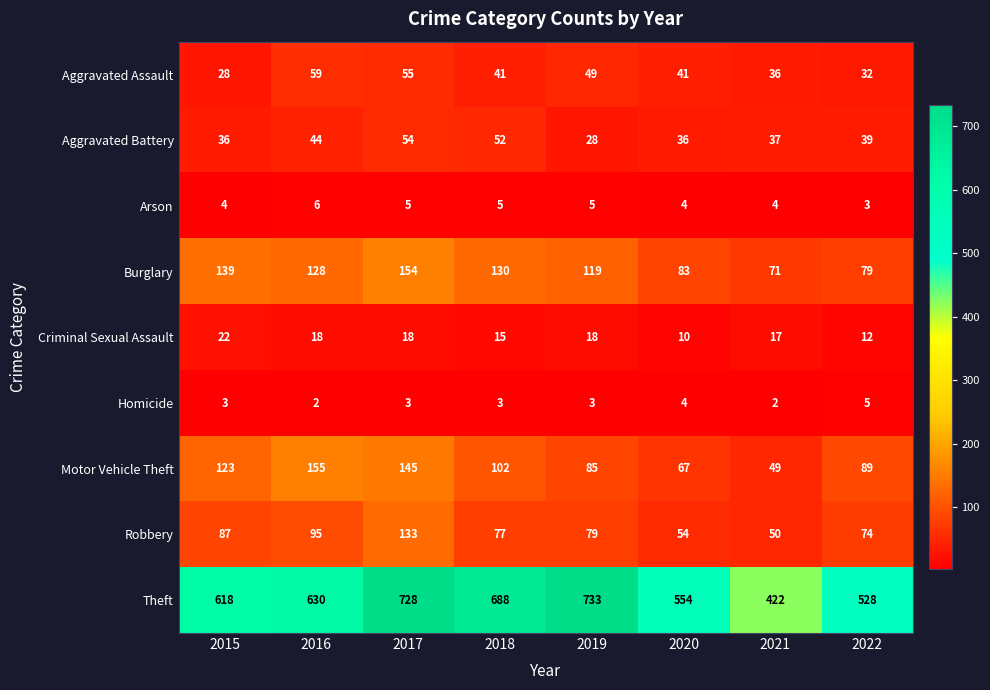

List the series in order of their peak value, highest first.

Theft, Motor Vehicle Theft, Burglary, Robbery, Aggravated Assault, Aggravated Battery, Criminal Sexual Assault, Arson, Homicide